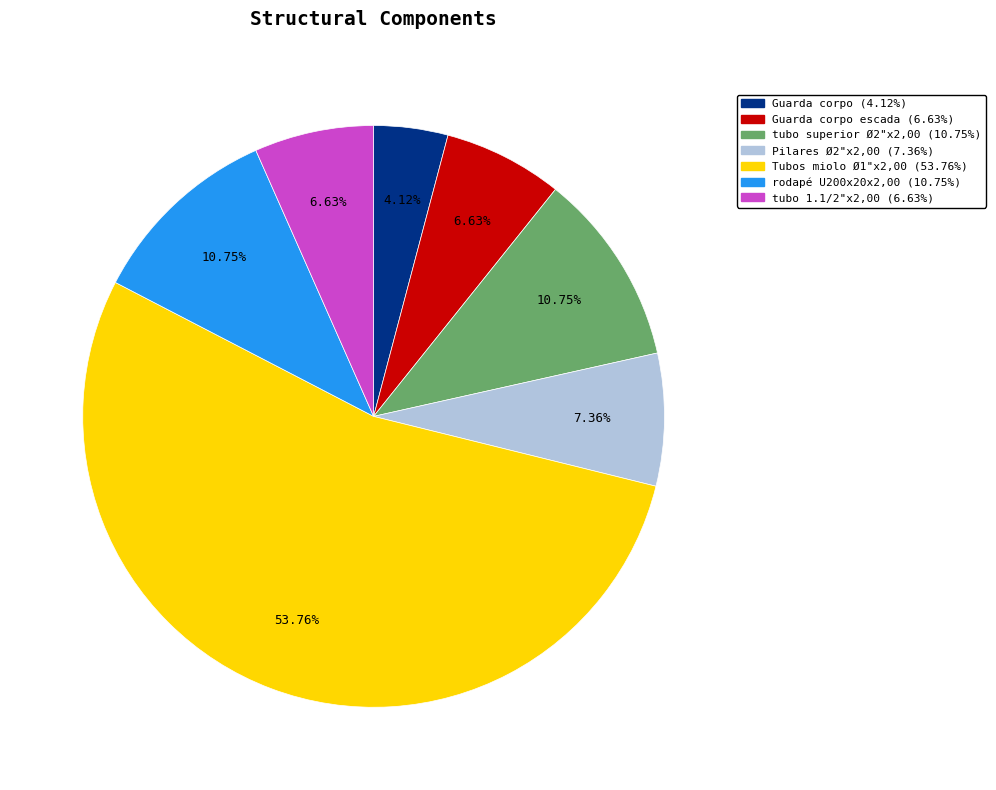

Does any single category account for the majority?

Yes